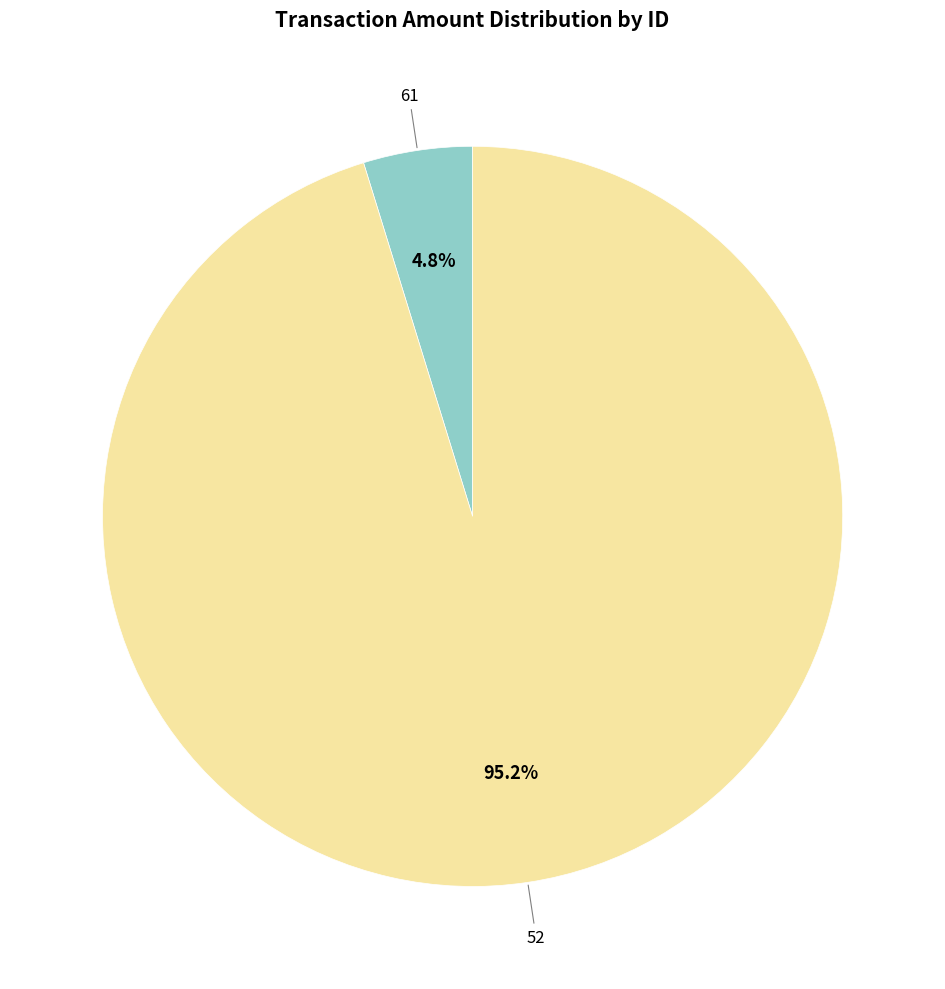

Is there any slice that represents more than half of the pie?

Yes